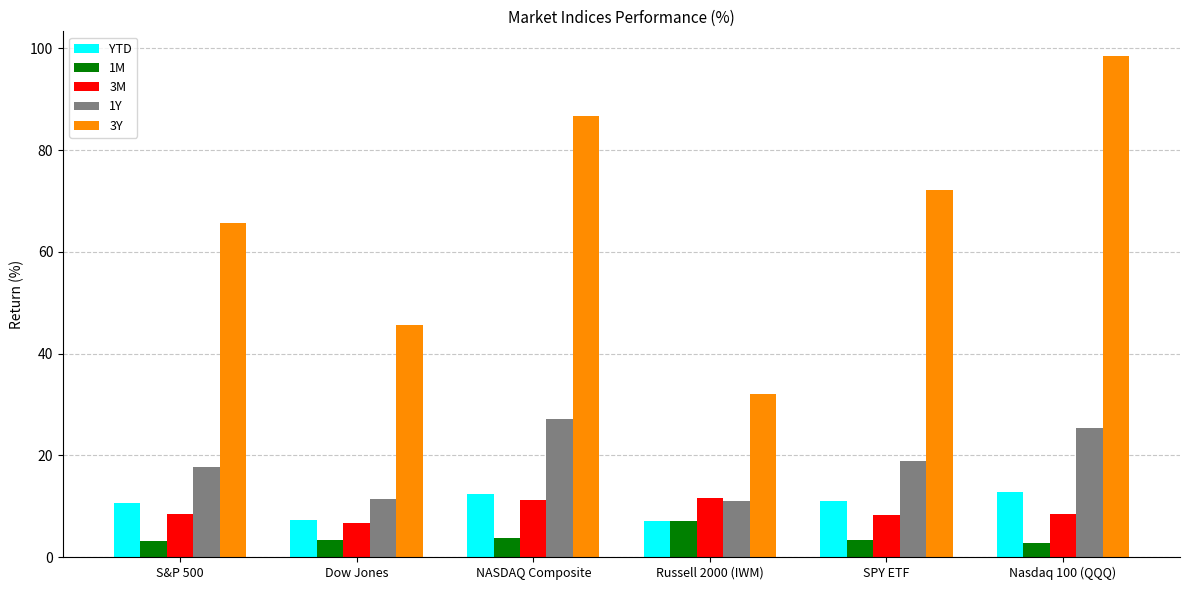

Rank the series at S&P 500 from highest to lowest value.

3Y, 1Y, YTD, 3M, 1M